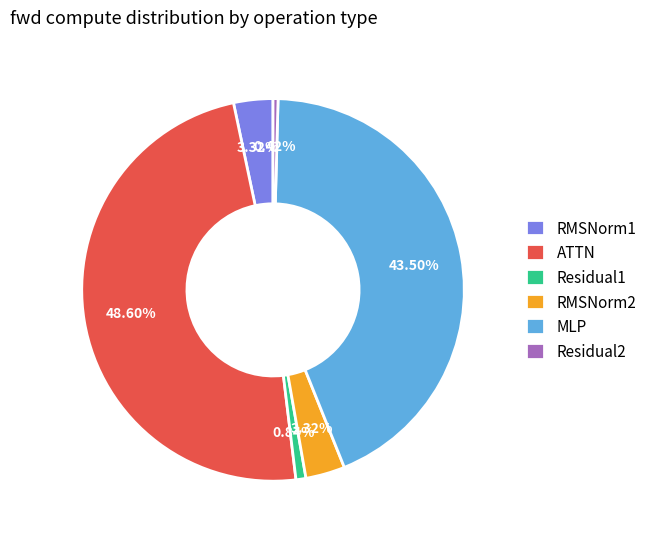

How many slices are in this pie chart?

6